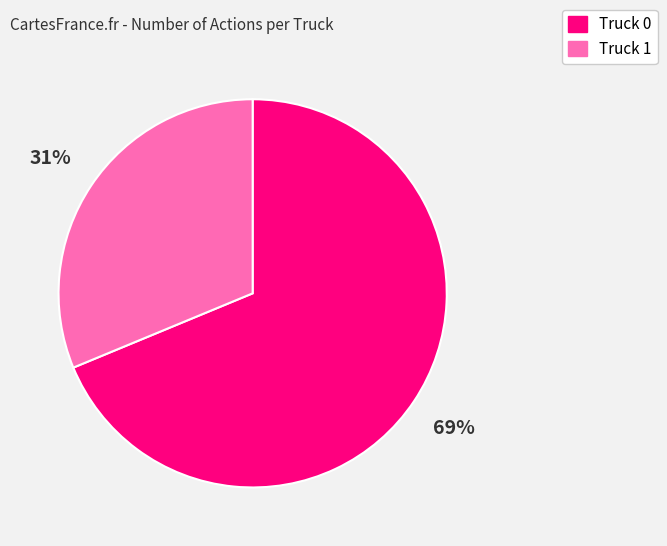

Rank the categories by value from highest to lowest.

Truck 0, Truck 1